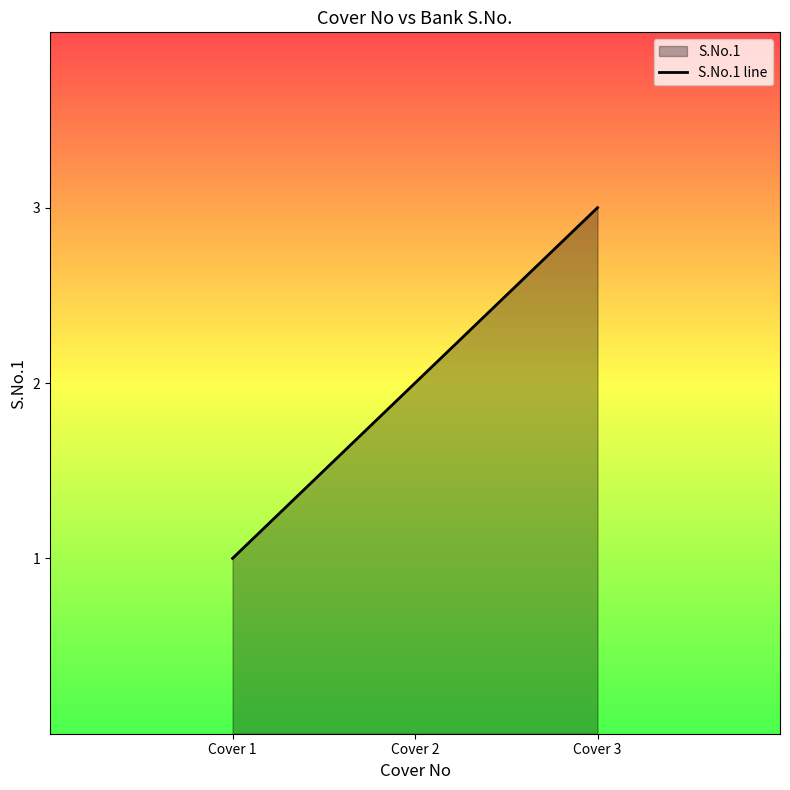

What is the difference between the maximum and minimum values?

2